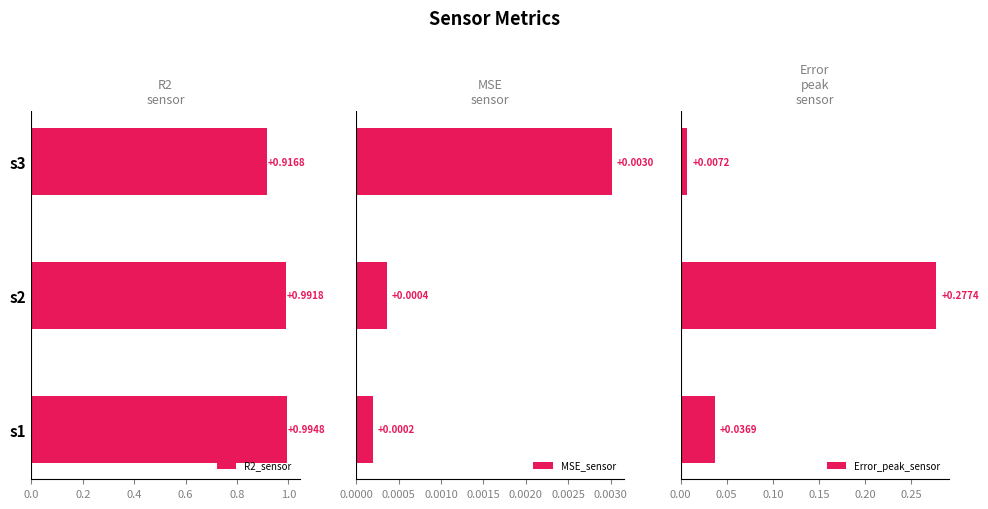

What is the maximum value for R2_sensor?

1.0